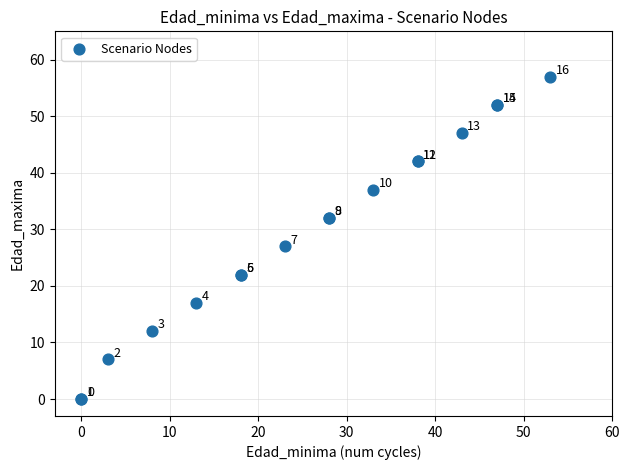

What Y value in the scatter plot is closest to 28?

27